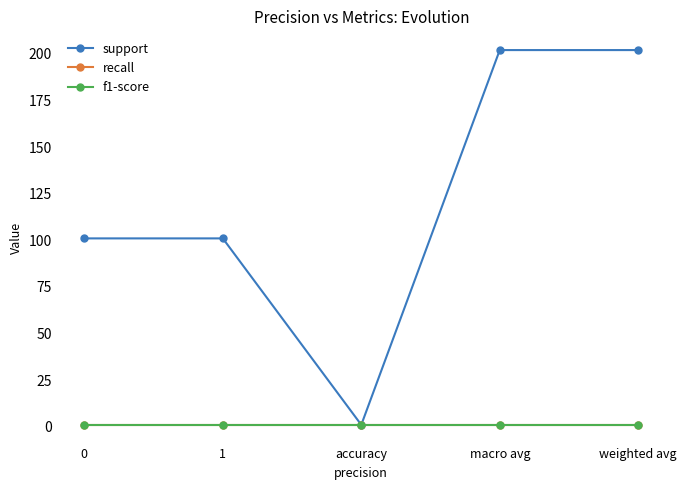

Does the chart have visible grid lines?

No